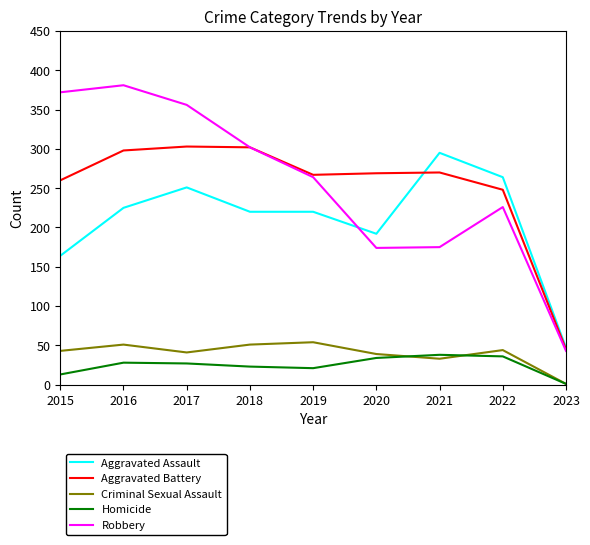

True or false: Aggravated Assault and Criminal Sexual Assault cross at least once.

False